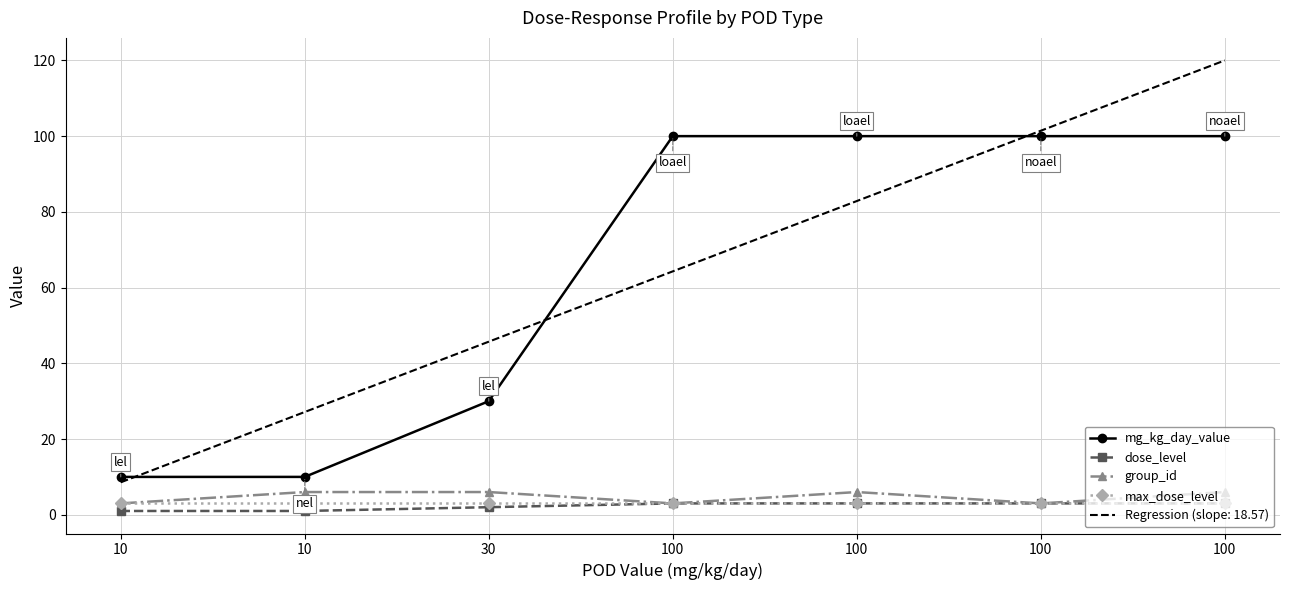

Rank the categories by max_dose_level value from lowest to highest.

10, 10, 30, 100, 100, 100, 100